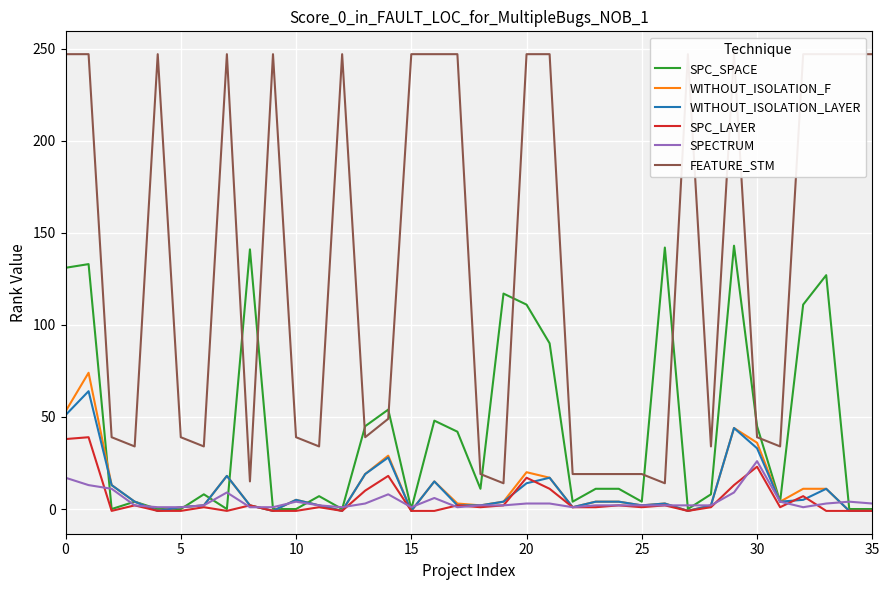

How many values in the SPC_LAYER series are below 1?

13